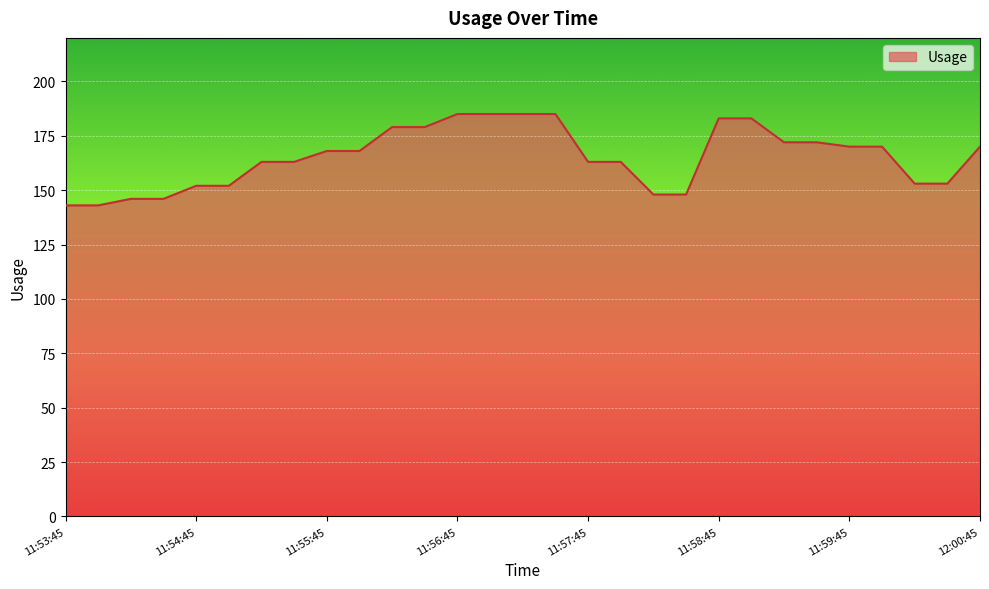

What is the maximum value shown in the chart?

185